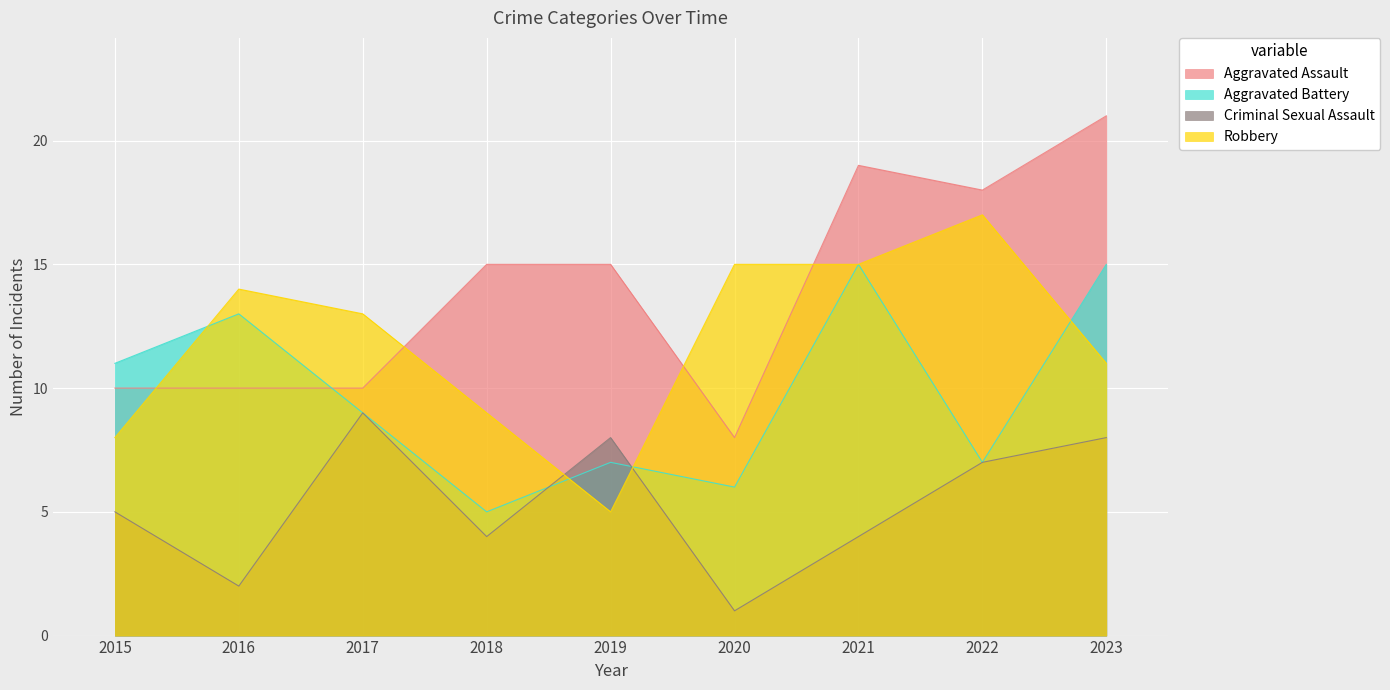

What is the value of the Aggravated Assault point at the 2nd from the left?

10